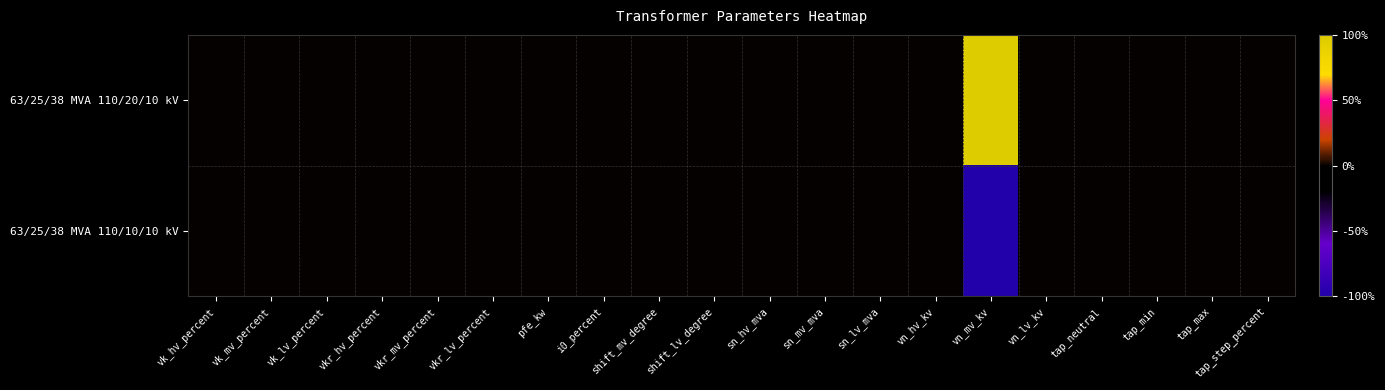

At which category is the sum across all series the highest?

vk_hv_percent